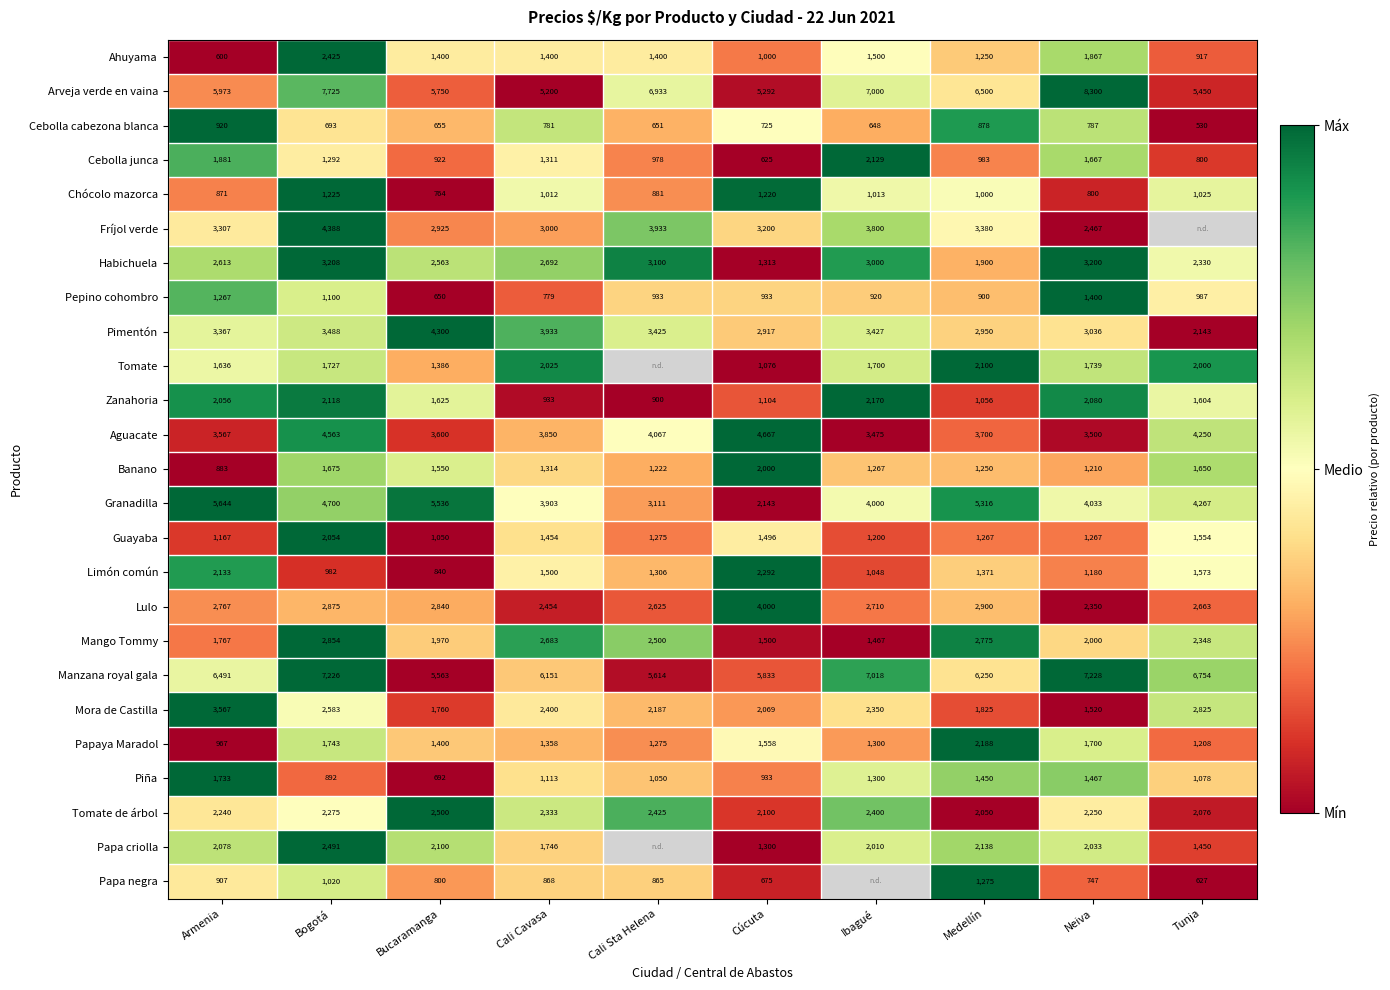

Rank the categories by Banano value from highest to lowest.

Cúcuta, Bogotá, Tunja, Bucaramanga, Cali Cavasa, Ibagué, Medellín, Cali Sta Helena, Neiva, Armenia